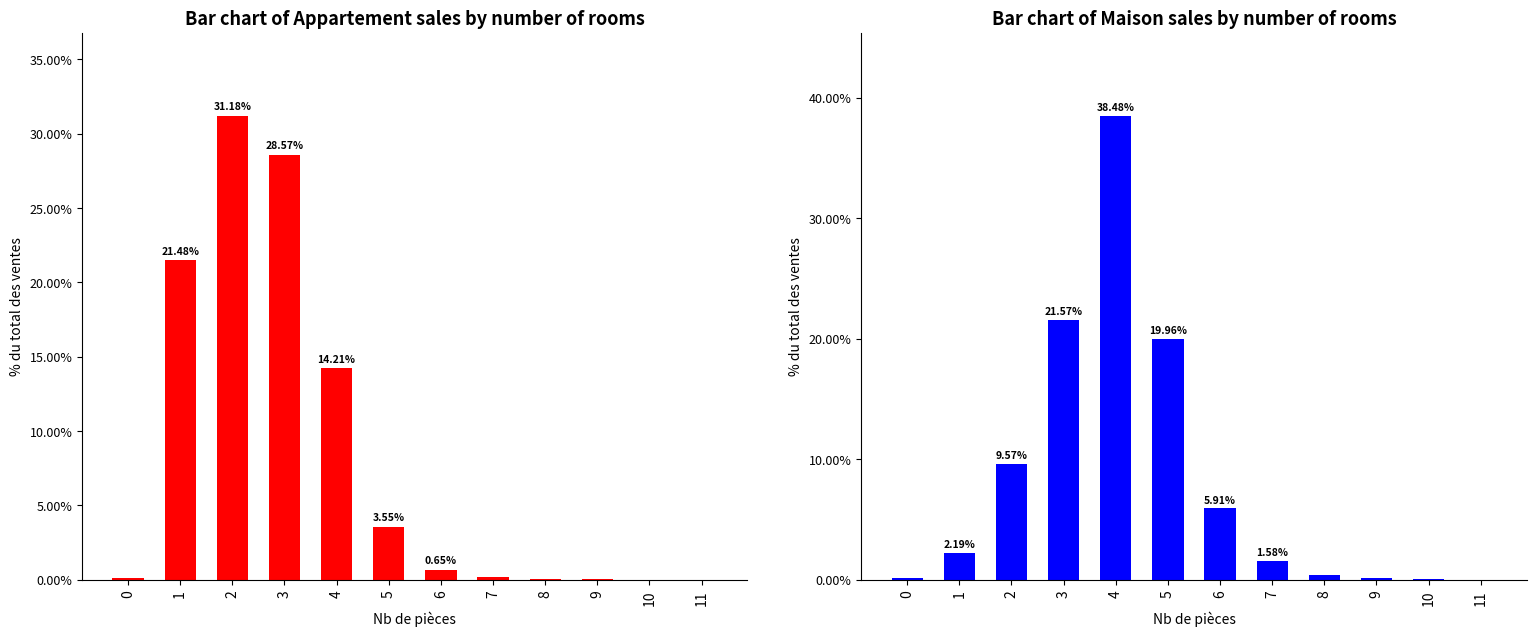

Reading right to left, transcribe all the data shown in this chart.

Appartement: 0.0	0.0	0.0	0.1	0.2	0.7	3.6	14.2	28.6	31.2	21.5	0.1
Maison: 0.0	0.1	0.2	0.4	1.6	5.9	20.0	38.5	21.6	9.6	2.2	0.1